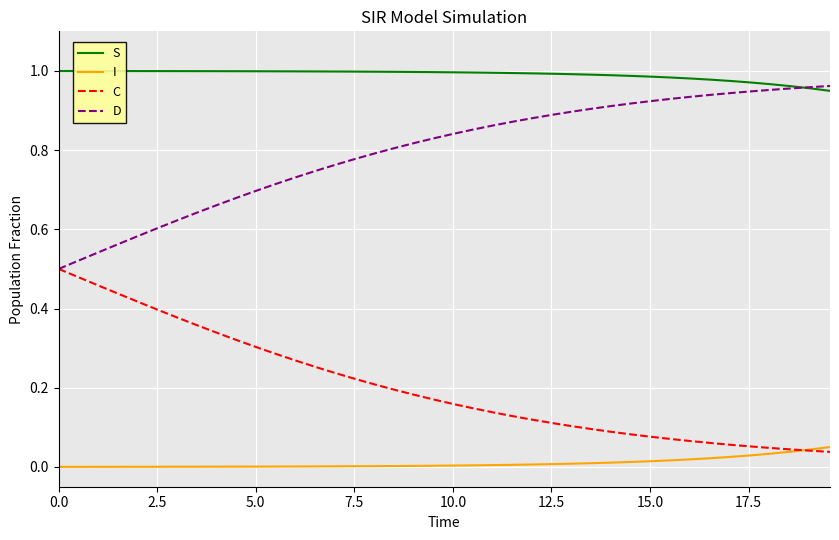

Rank the series by their average value, from lowest to highest.

I, C, D, S